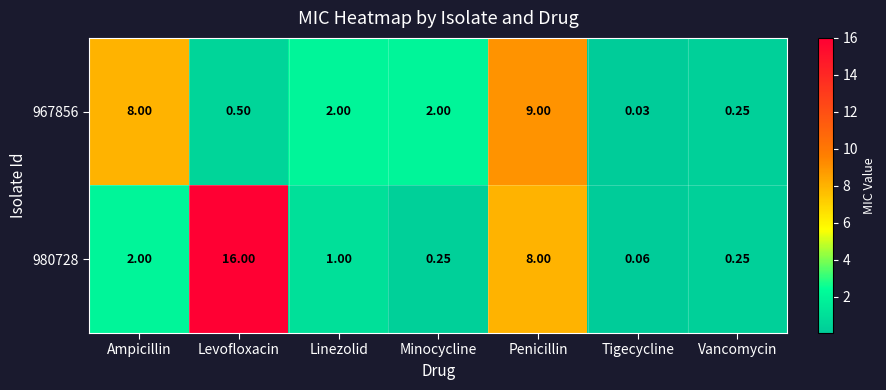

At which label does 967856 first exceed 2?

Ampicillin